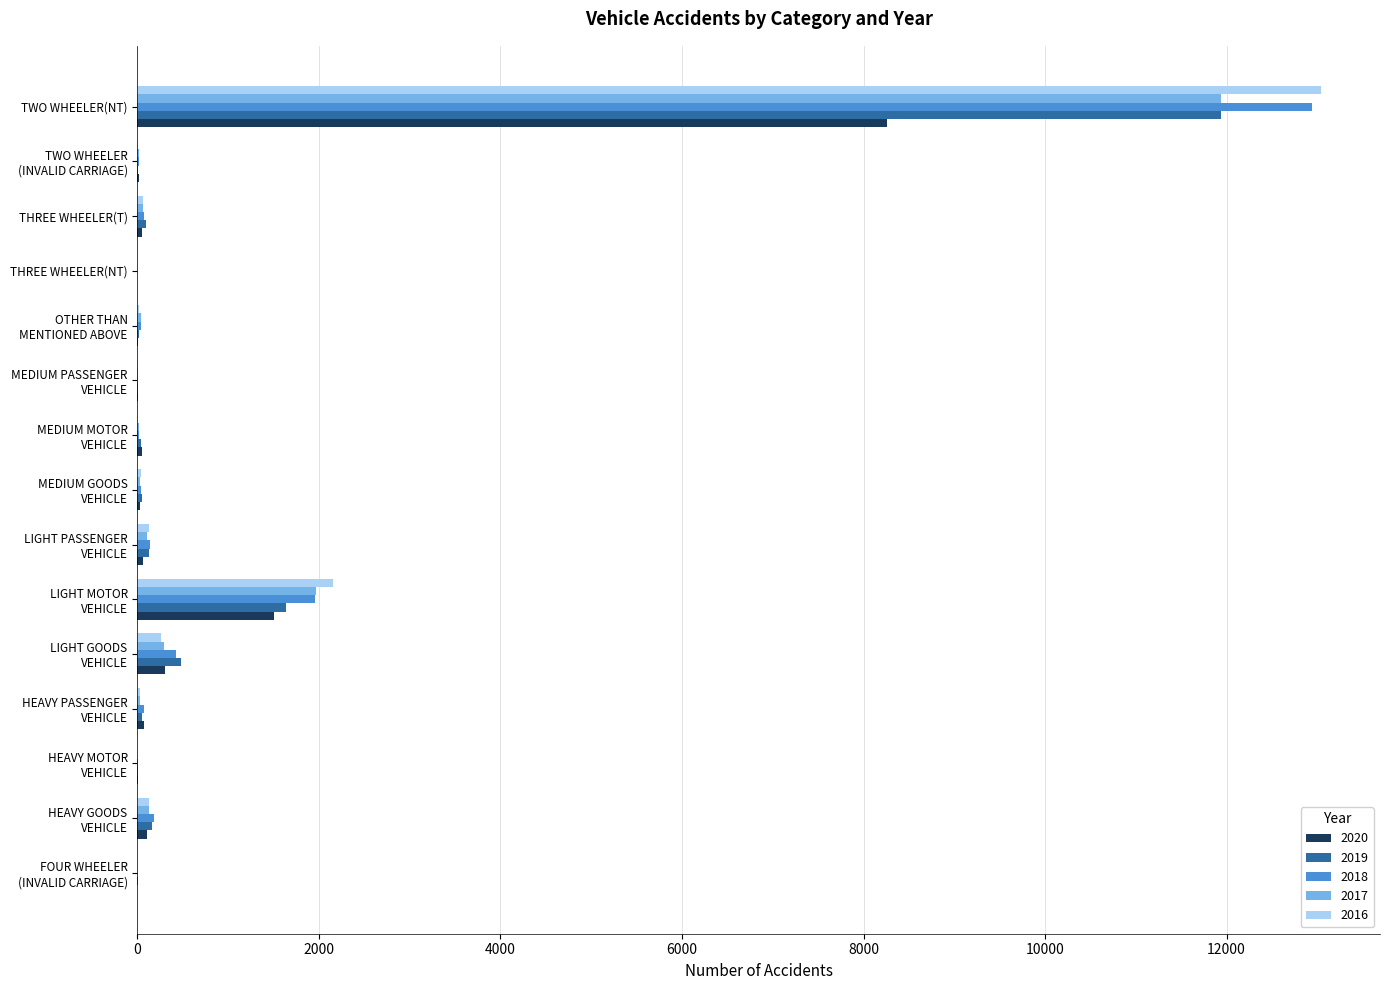

At which label does 2017 reach its peak?

TWO WHEELER(NT)